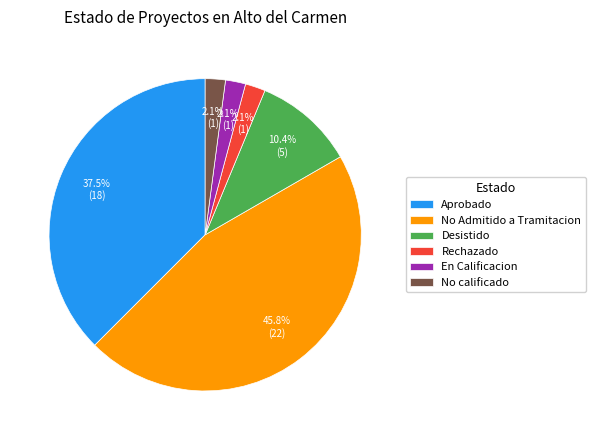

Between Rechazado and Aprobado, which is larger?

Aprobado